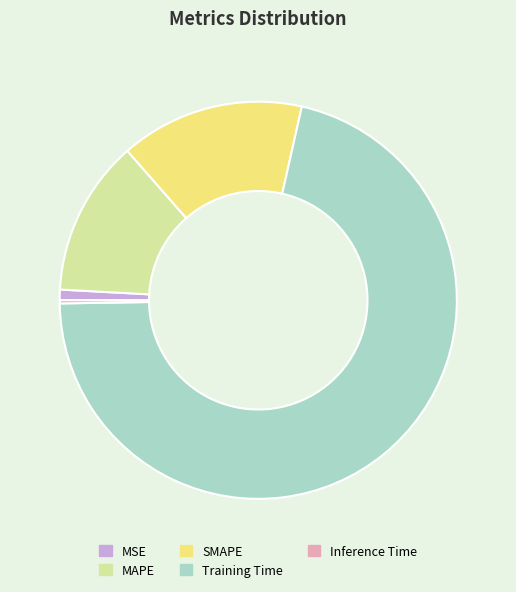

Do MSE and Training Time together represent more than half of the pie?

Yes